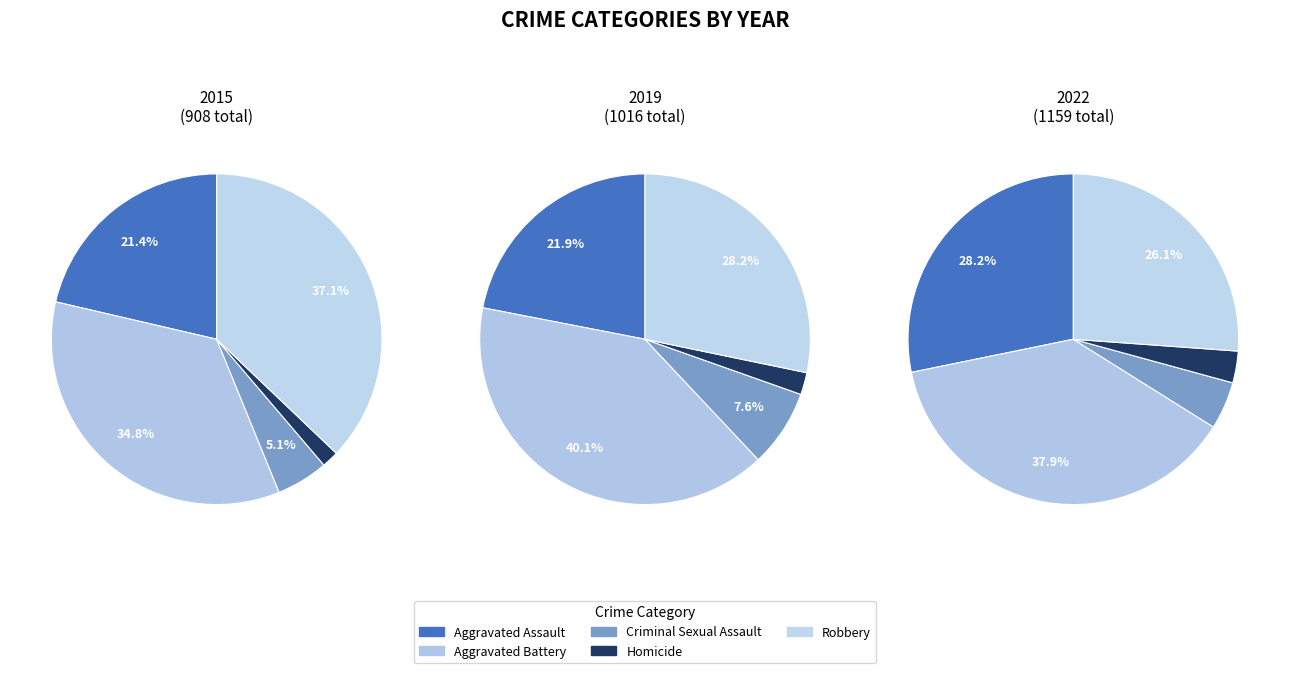

Do Aggravated Battery and Robbery together represent more than half of the pie?

Yes